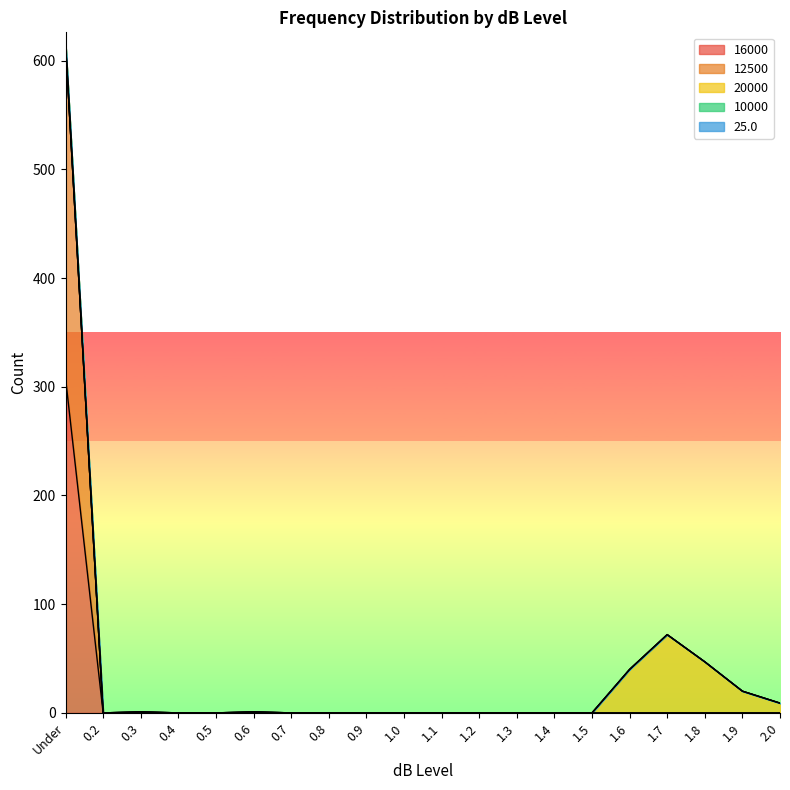

Is the value of 16000 at 0.4 greater than the value of 10000 at 1.2?

No